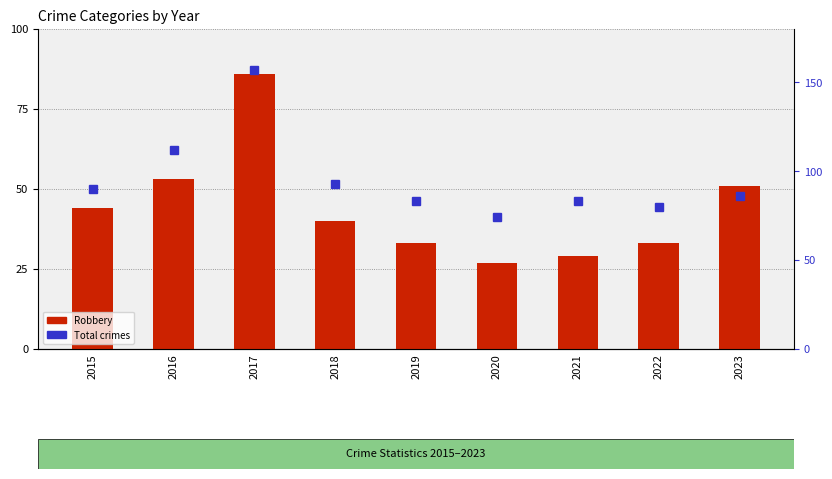

What is the value of the Total crimes bar at the 2nd from the left?

112